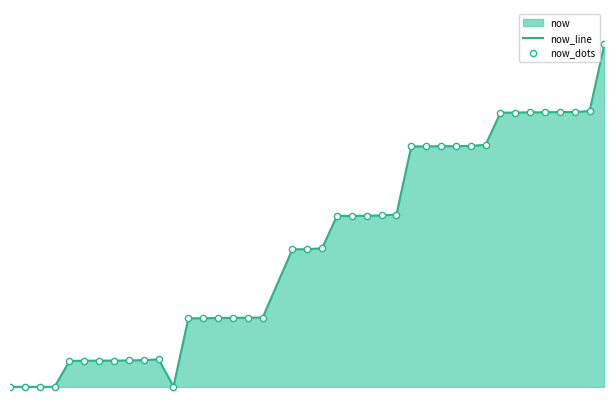

Which series contains the highest Y value?

now_line